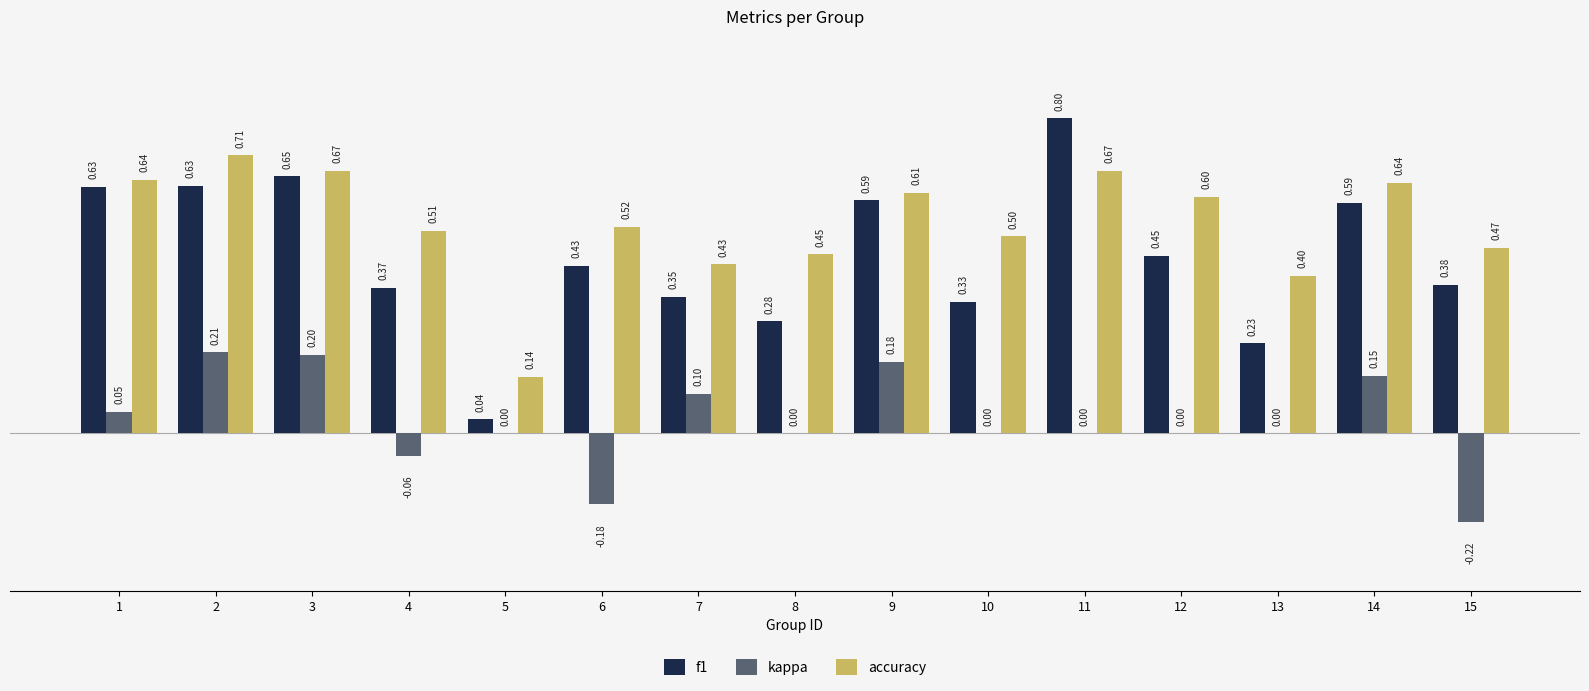

Is it true that kappa equals -0.3 at 10?

False